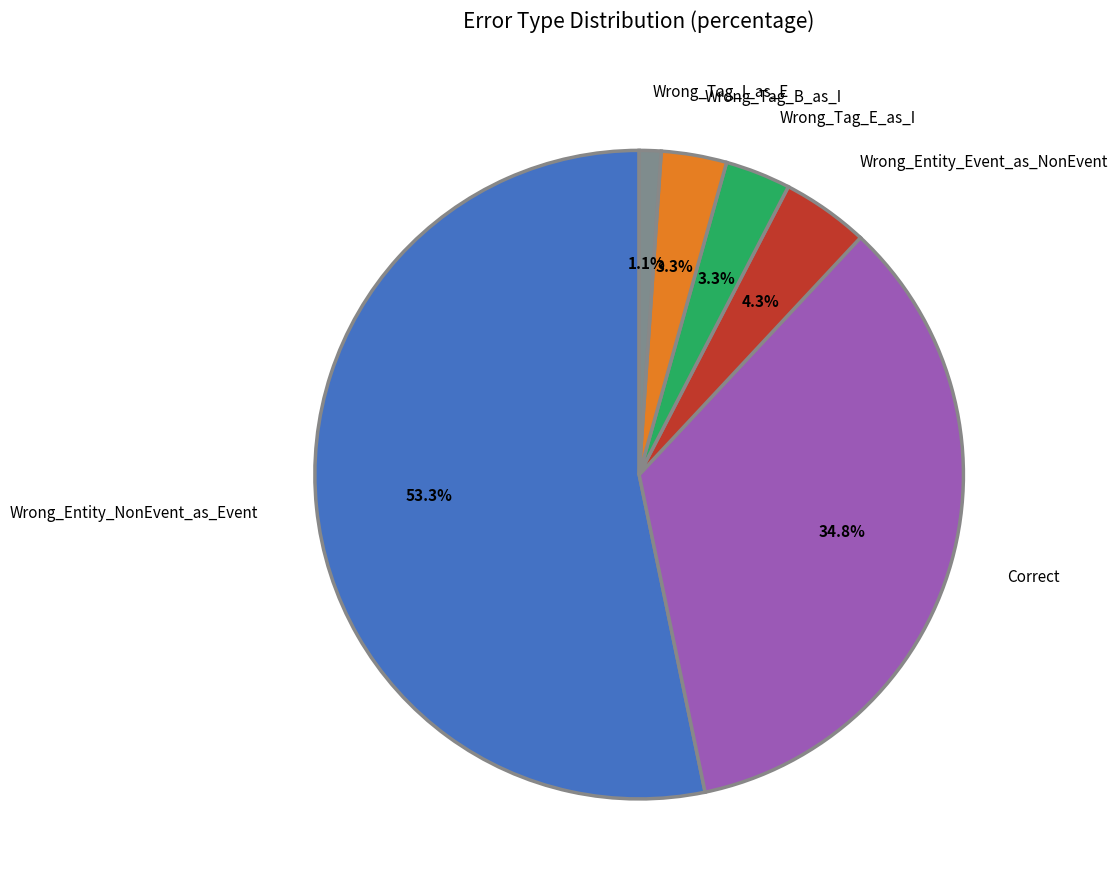

How many segments does this pie chart have?

6